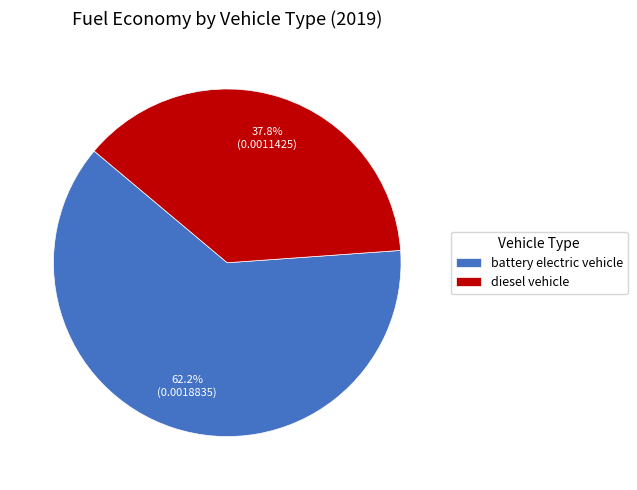

Which category accounts for the majority?

battery electric vehicle